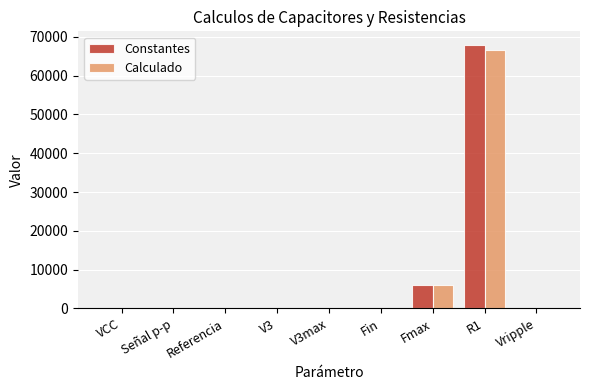

What is the maximum value for Constantes?

68000.0